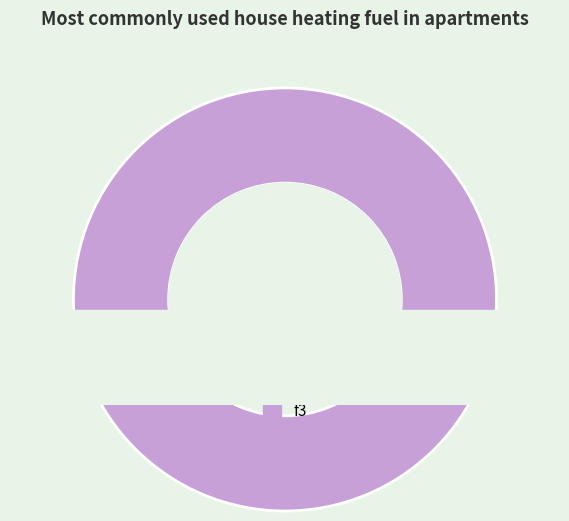

Is it true that l1-5 is 9% of the pie?

True